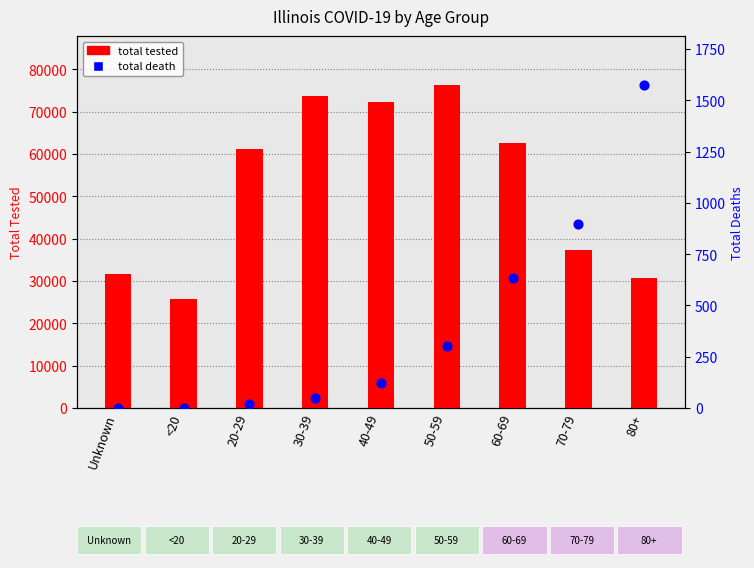

What are all the series names shown in the legend?

total tested, total death